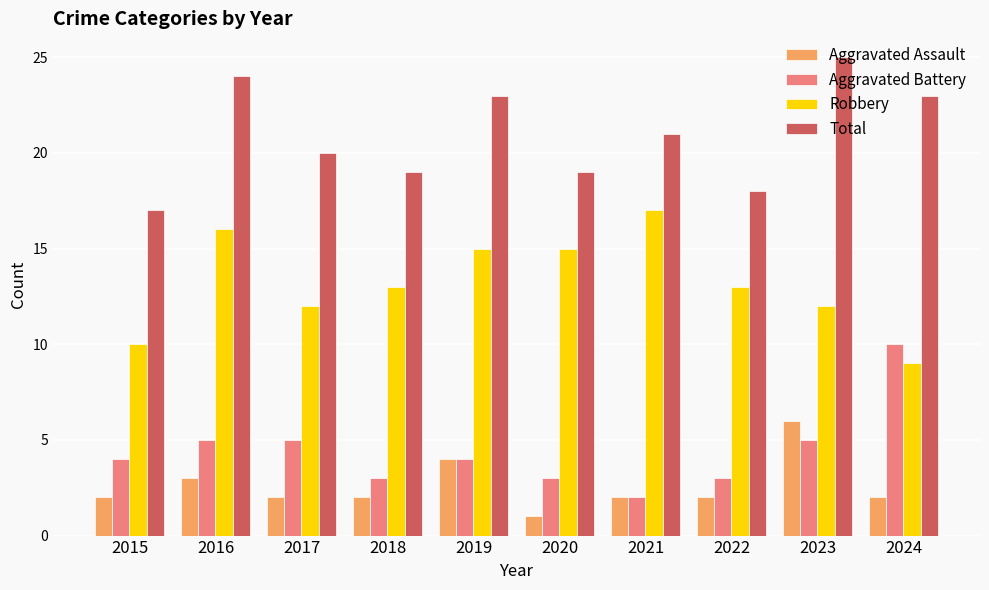

Rank the series at 2022 from highest to lowest value.

Total, Robbery, Aggravated Battery, Aggravated Assault